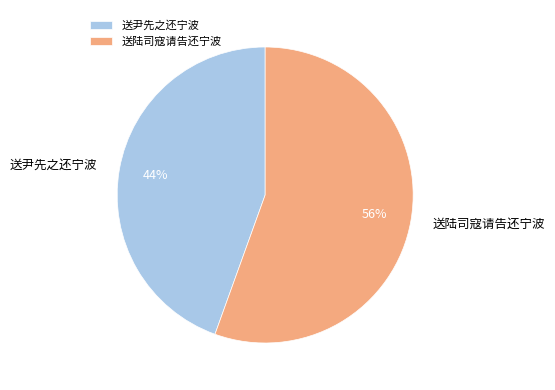

How many segments does this pie chart have?

2